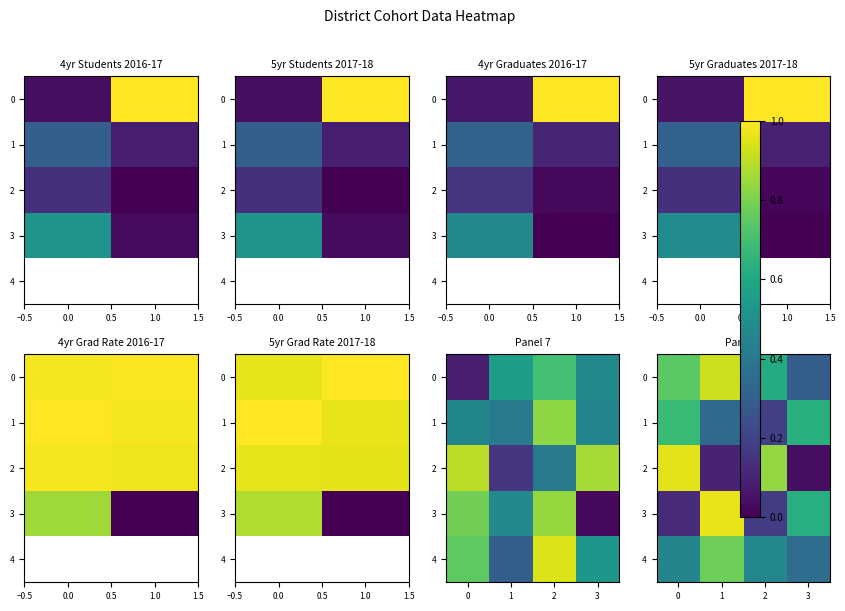

What is the difference between the maximum and minimum values in the row_1 series?

0.5